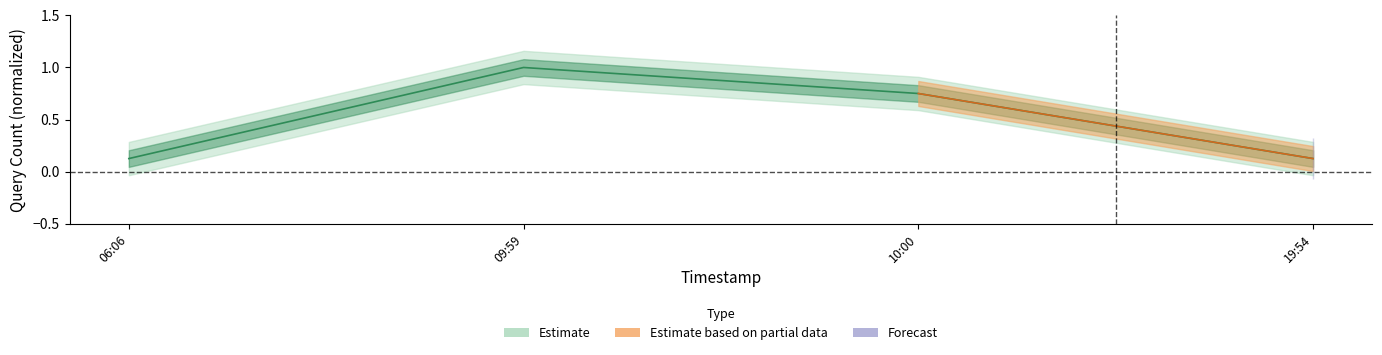

What position from the right is 19:54?

1